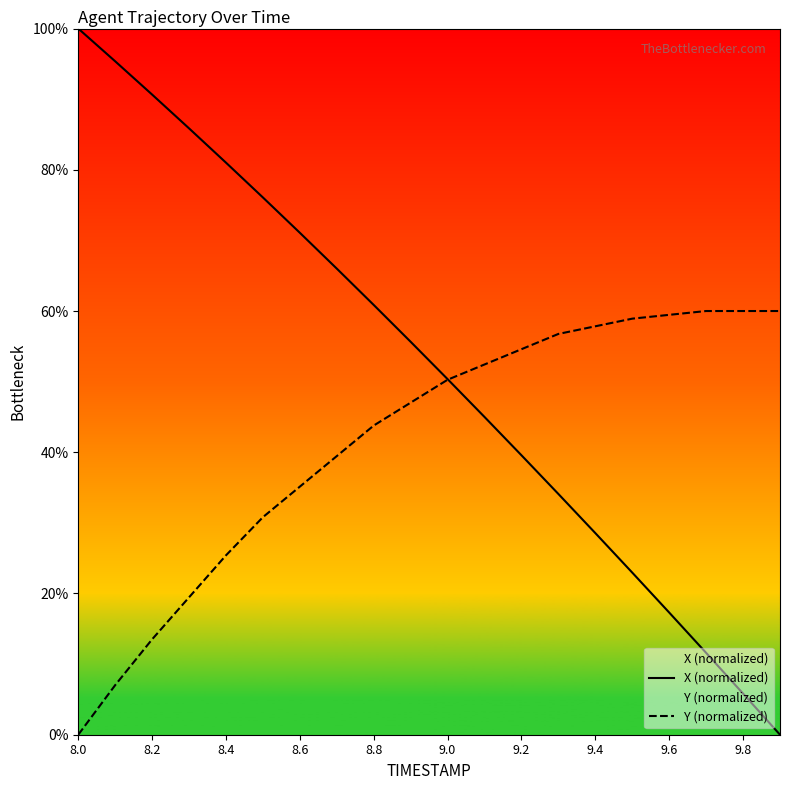

How many intersections are there between Y (normalized) and X (normalized)?

1